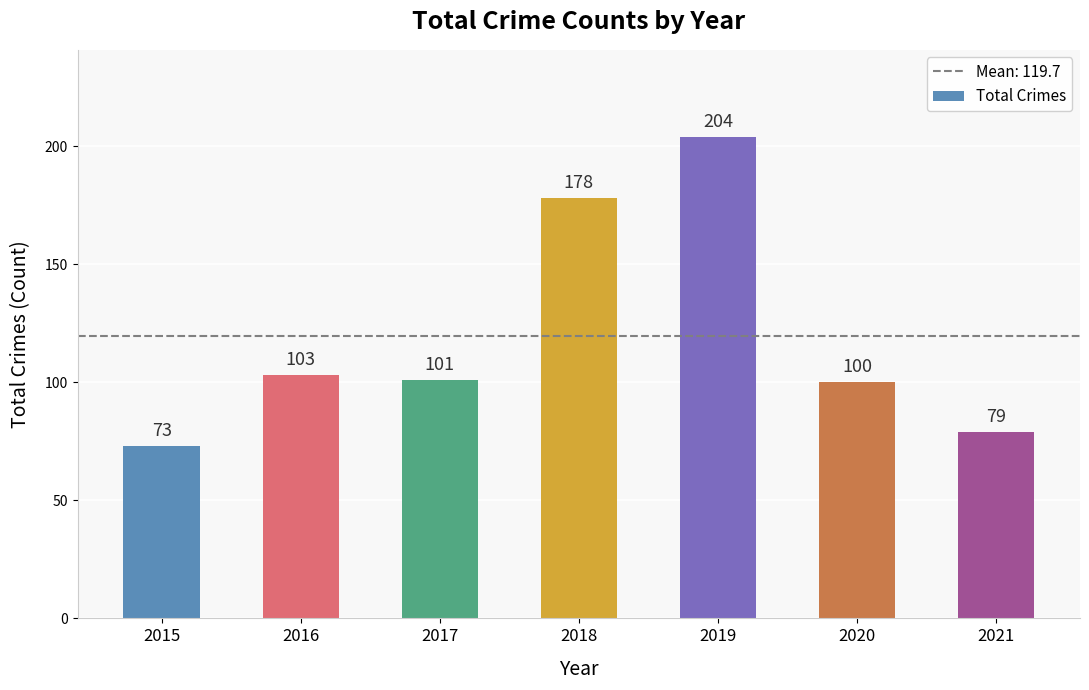

How many data points are less than 101?

3